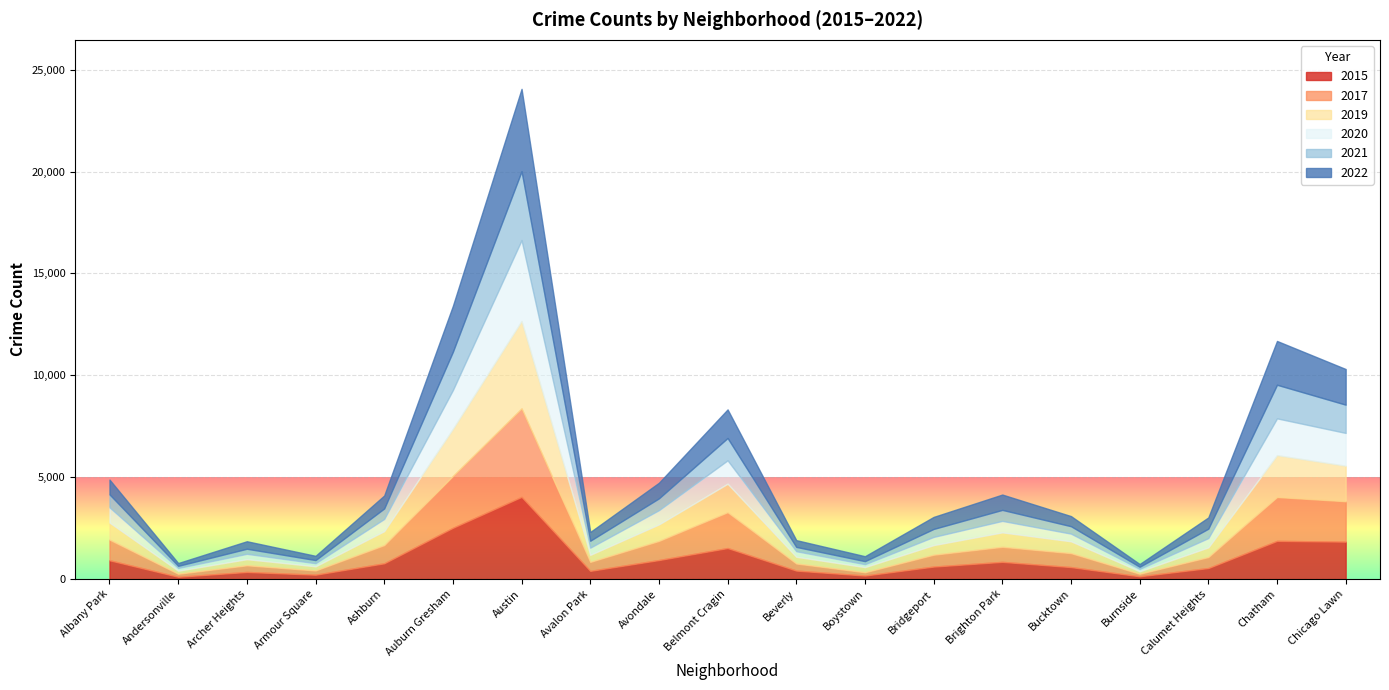

Is the value of 2020 at Andersonville greater than the value of 2019 at Avondale?

No